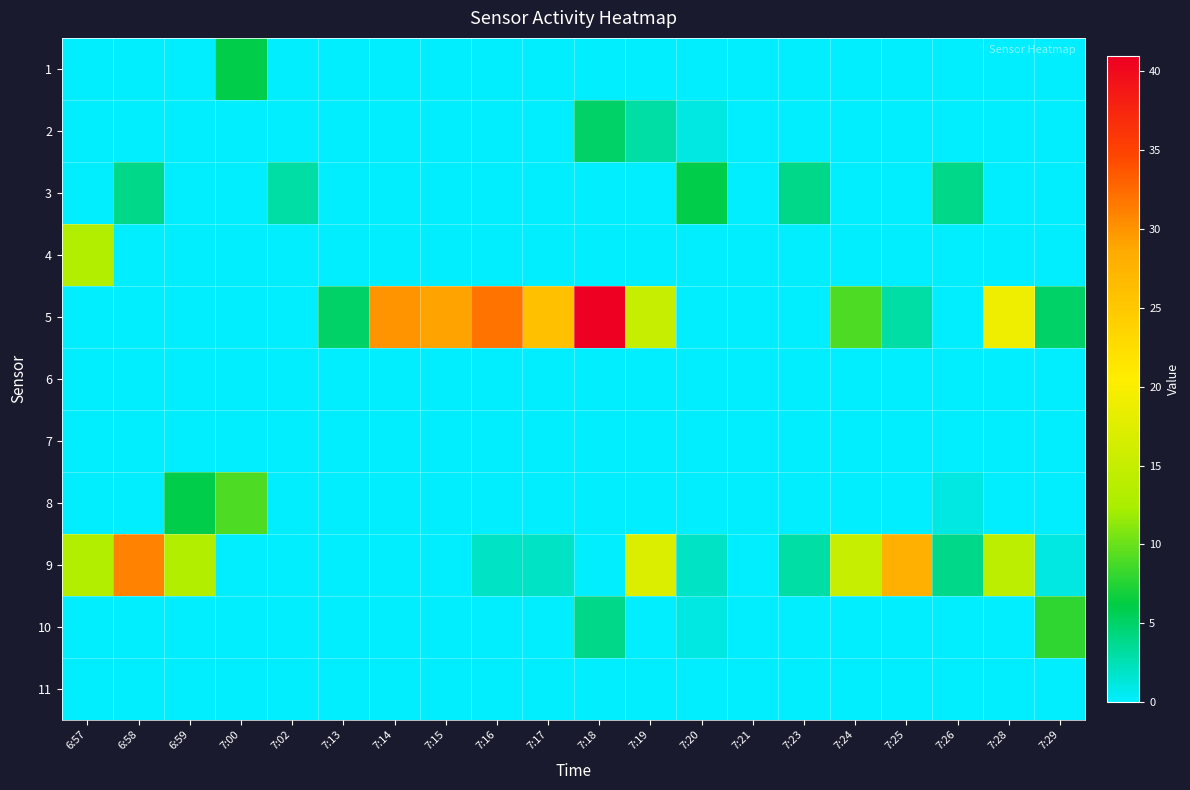

At 7:18, list the series in order from smallest to largest.

1, 3, 4, 6, 7, 8, 9, 11, 10, 2, 5